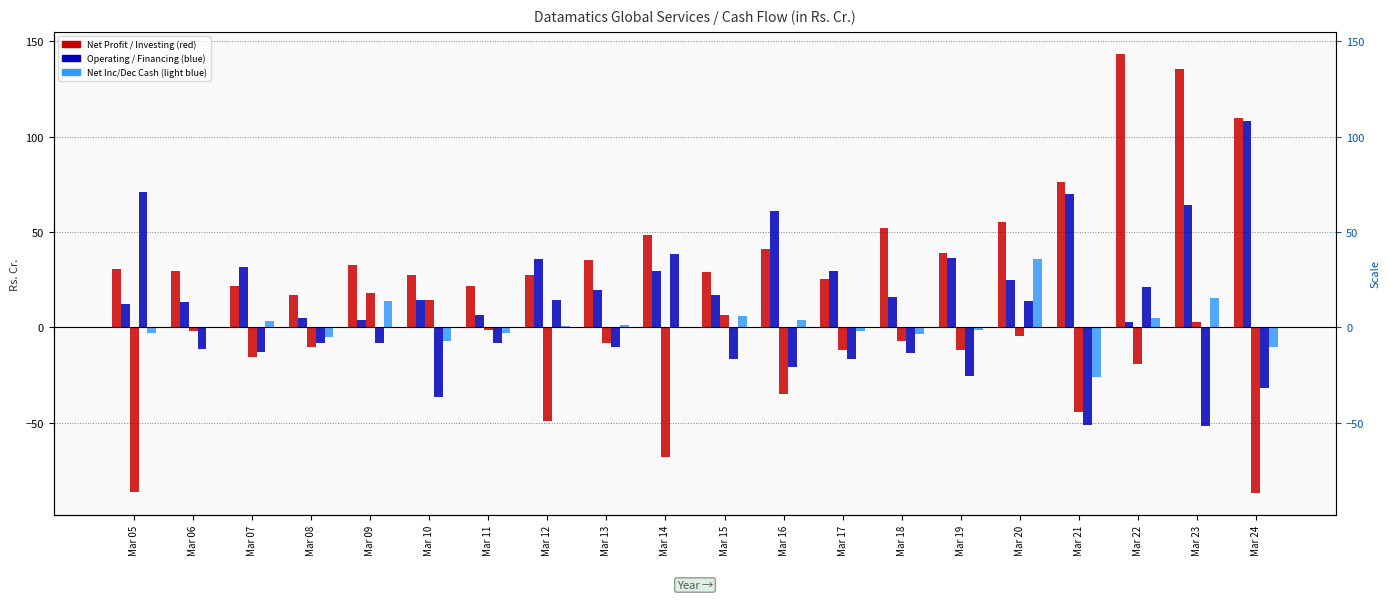

Which series has the largest total across all categories?

Net Profit/Loss Before Extraordinary Items